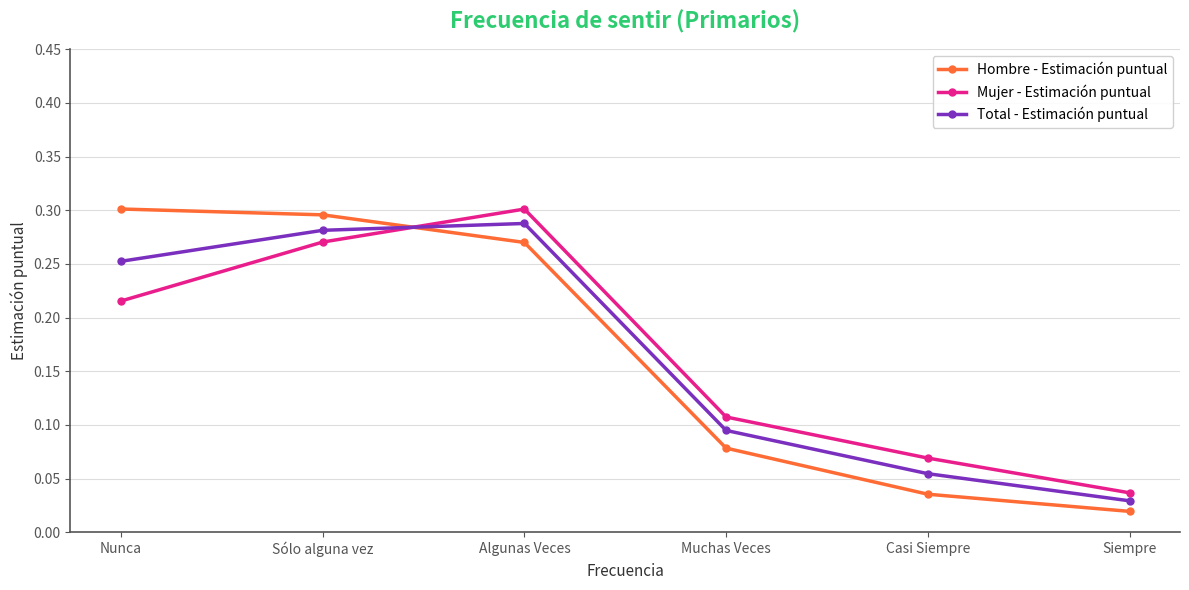

List the labels in order of Total - Estimación puntual value, smallest first.

Siempre, Casi Siempre, Muchas Veces, Nunca, Sólo alguna vez, Algunas Veces